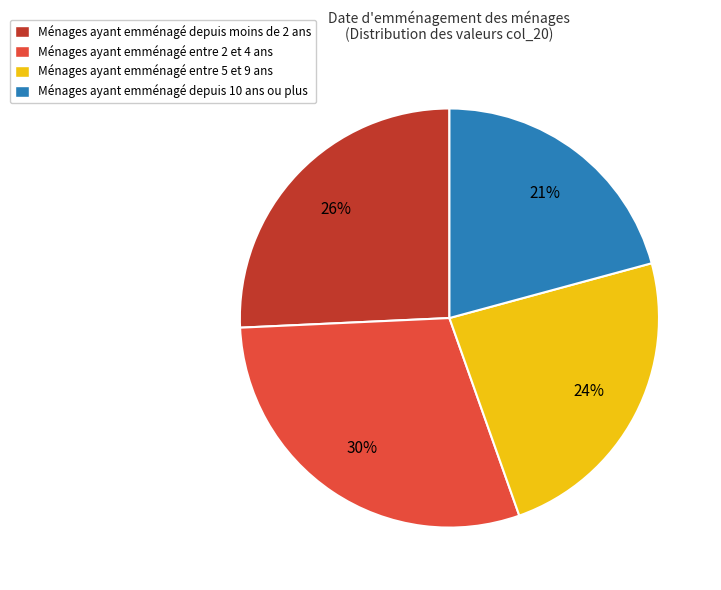

Is the sum of Ménages ayant emménagé depuis 10 ans ou plus and Ménages ayant emménagé depuis moins de 2 ans greater than half?

No